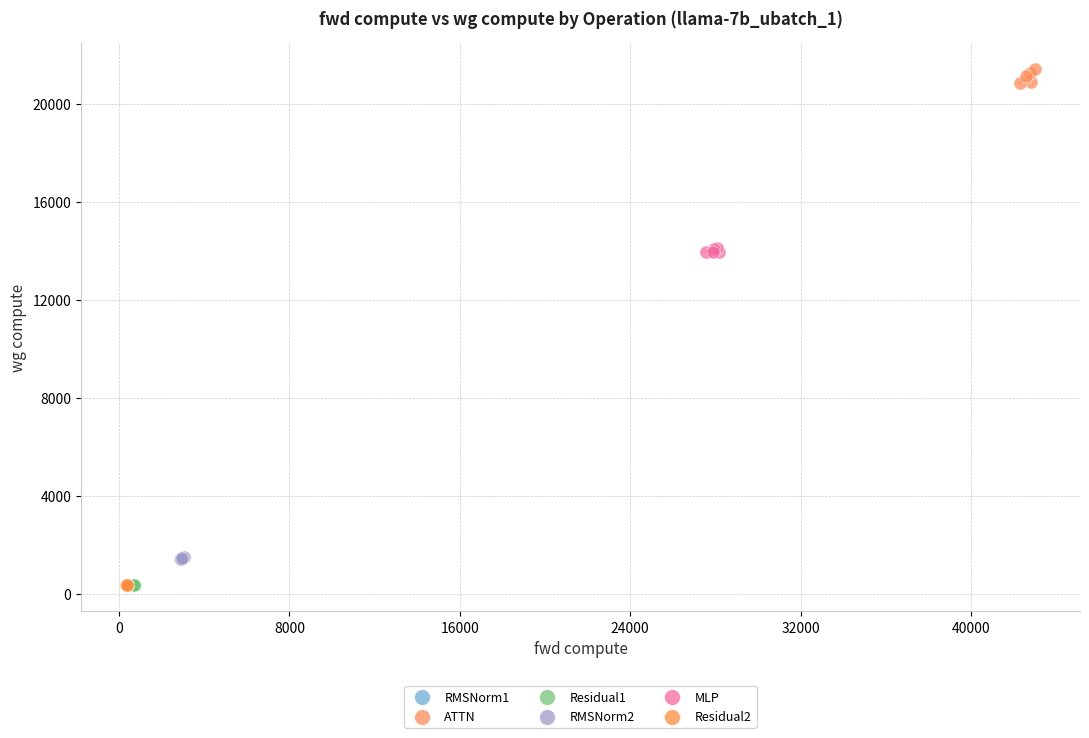

Which series reaches the maximum Y coordinate?

ATTN